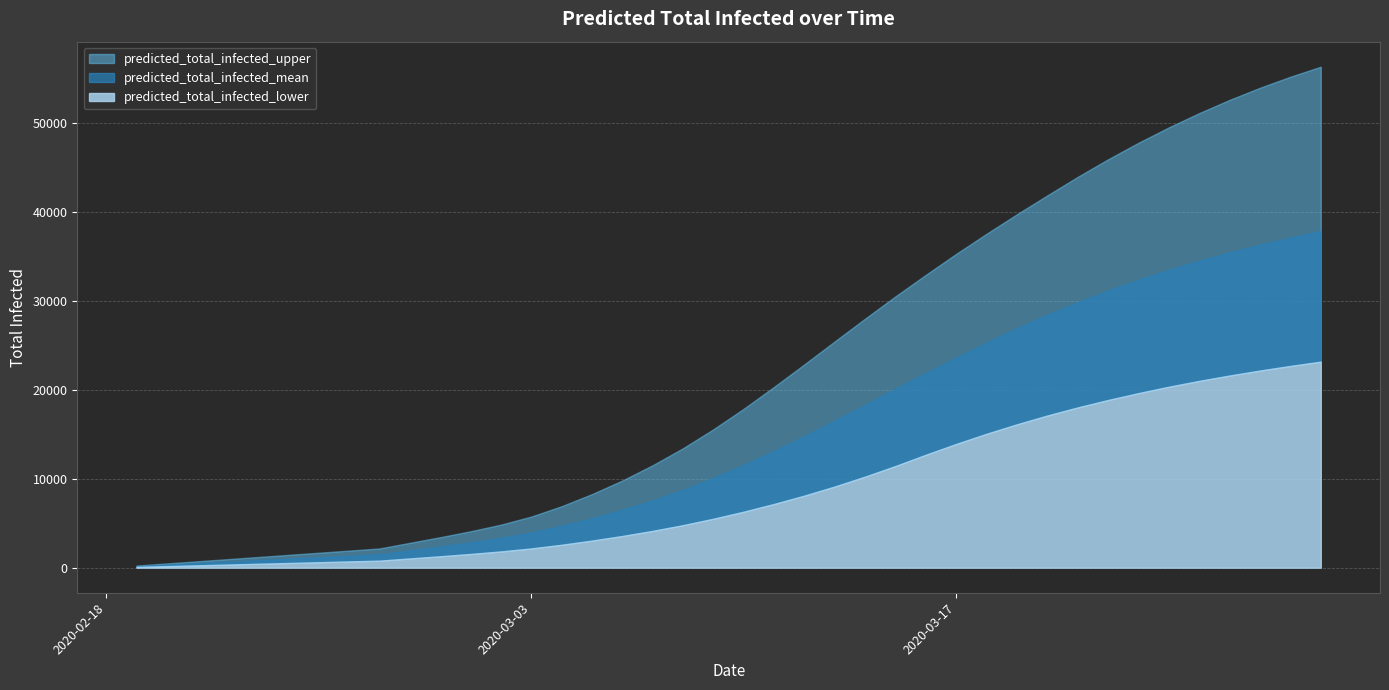

True or false: predicted_total_infected_lower and predicted_total_infected_mean intersect in this chart.

False